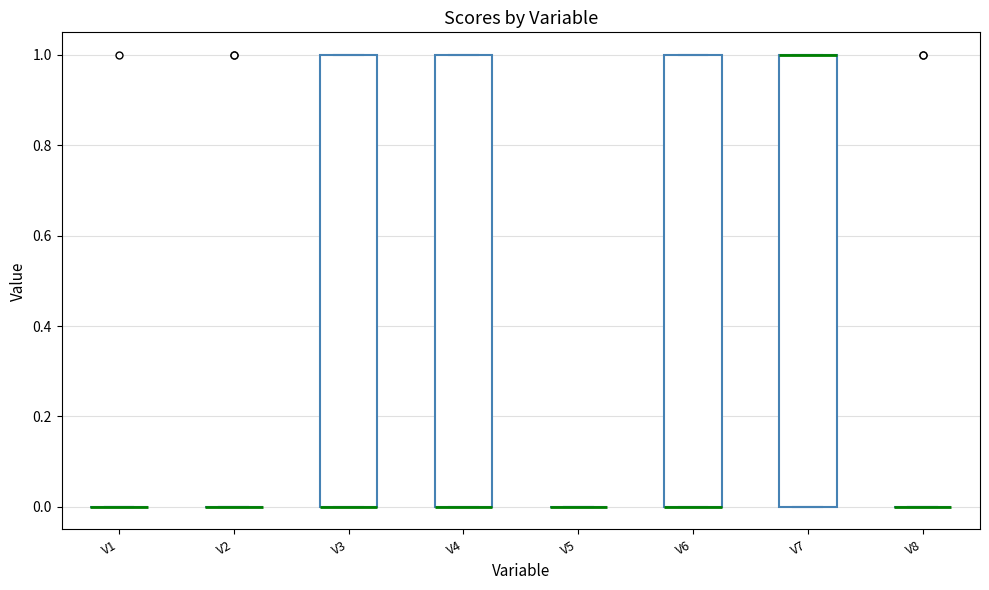

Where is the upper edge of the box for V4 on the y-axis? The values are not printed on the chart, so give them approximately, as read against the axis.

1